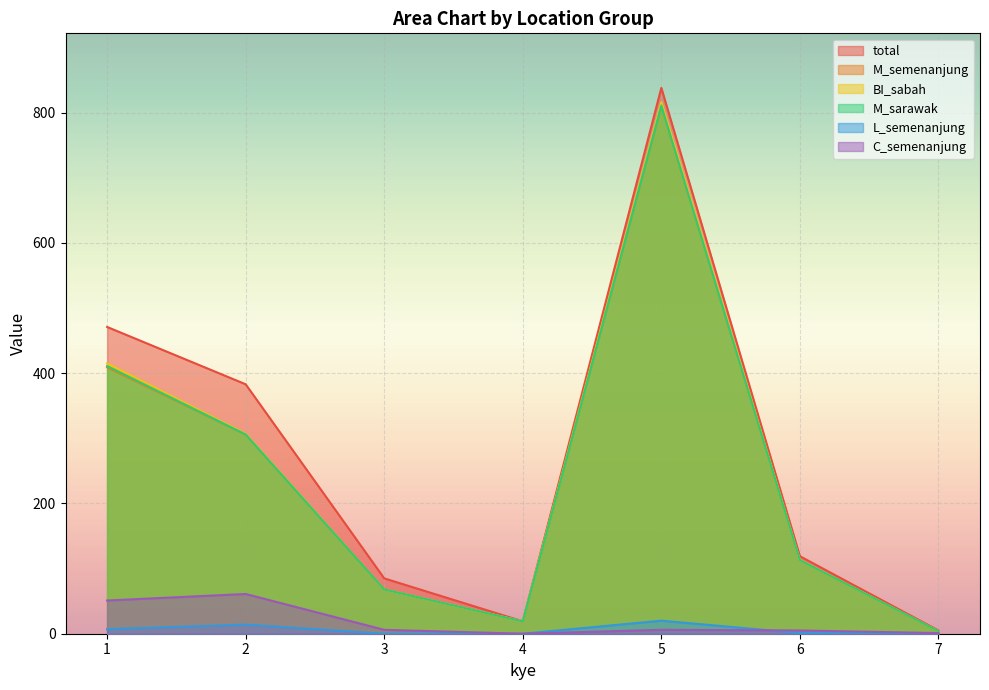

Reading right to left, extract all data points from this chart.

total: 7=5	6=119	5=838	4=19	3=85	2=383	1=471
M_semenanjung: 7=4	6=113	5=811	4=19	3=68	2=306	1=409
BI_sabah: 7=4	6=113	5=816	4=19	3=68	2=307	1=415
M_sarawak: 7=4	6=113	5=811	4=19	3=68	2=306	1=411
L_semenanjung: 7=0	6=1	5=20	4=0	3=0	2=14	1=7
C_semenanjung: 7=1	6=5	5=6	4=0	3=6	2=61	1=51